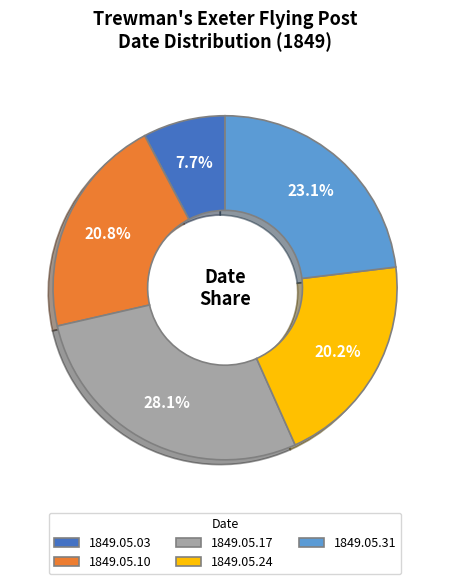

How much of the chart is everything except 1849.05.03?

92.3%